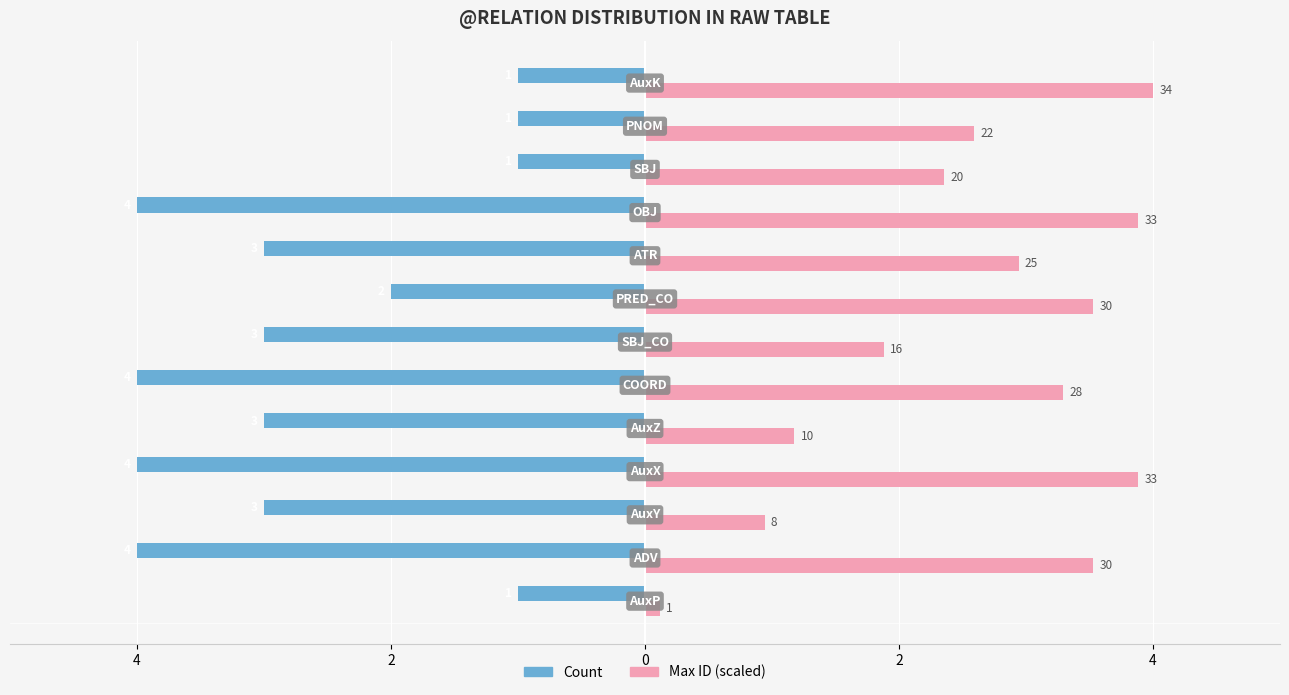

What is the minimum value shown in the chart?

-4.0